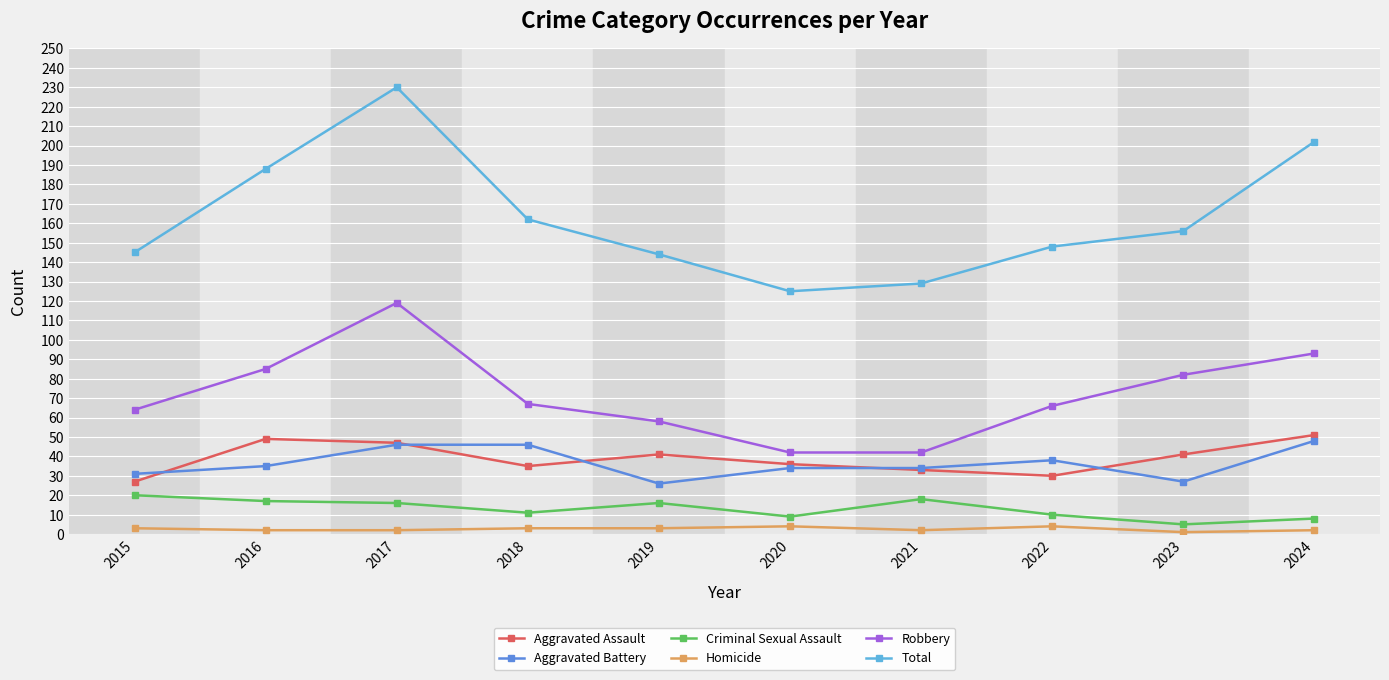

True or false: Robbery has more than 1 points higher than both neighbors.

False